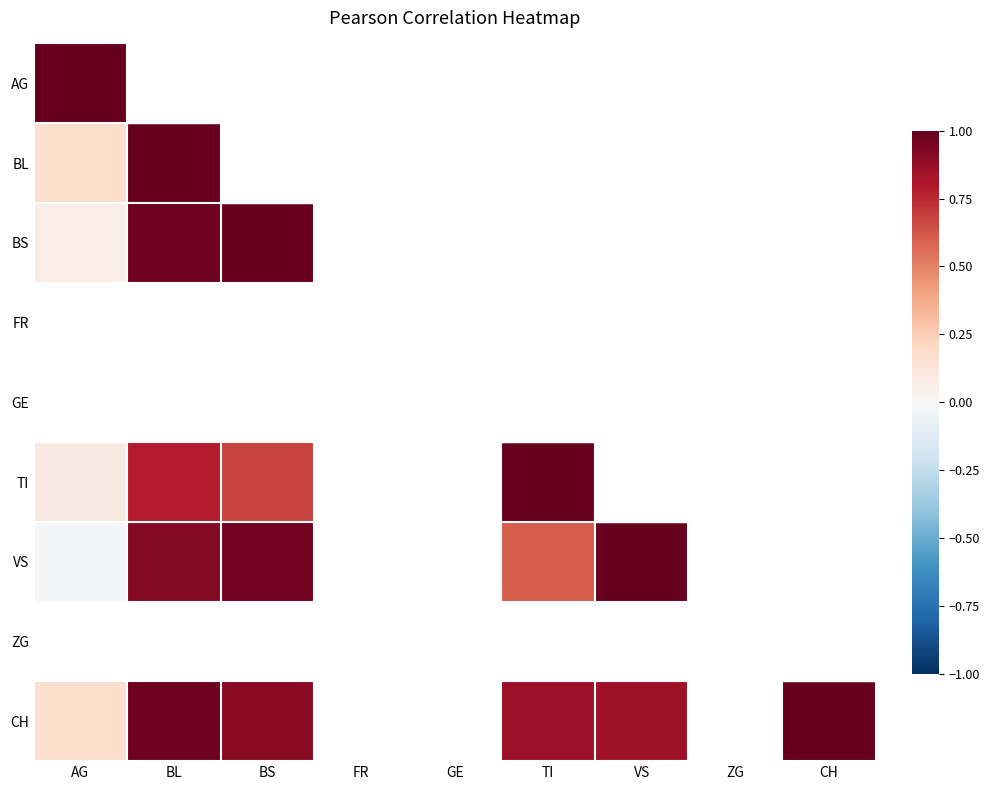

Which category has the highest value across all series?

AG